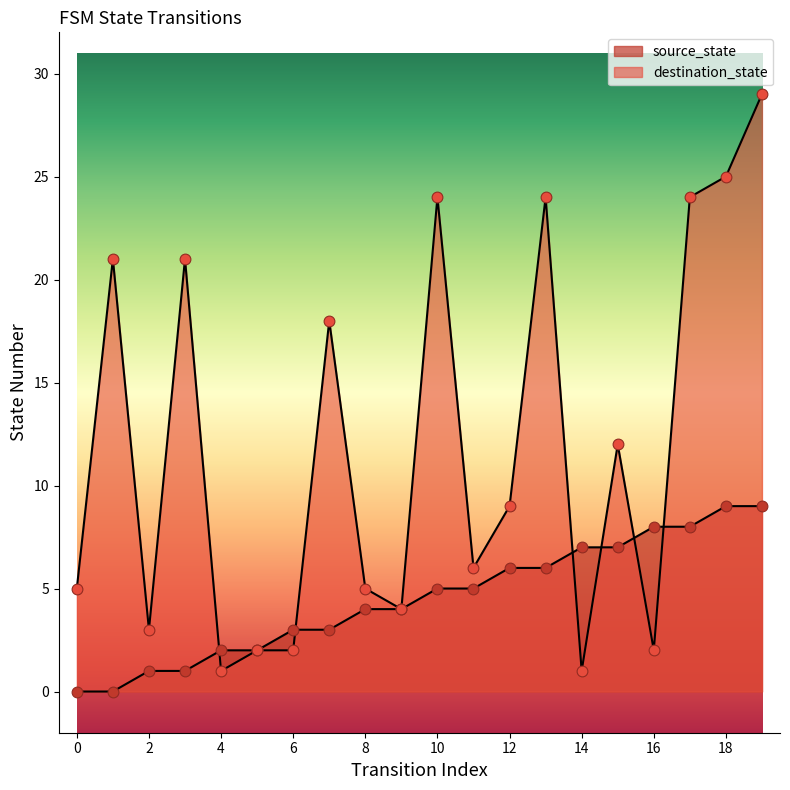

Which series contains the lowest Y value?

source_state